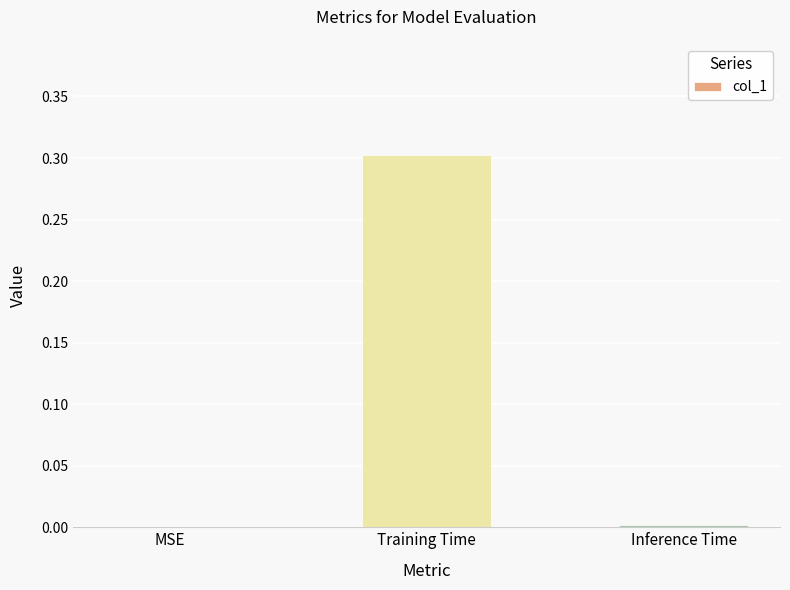

At which category does the chart reach its peak across all series?

Training Time